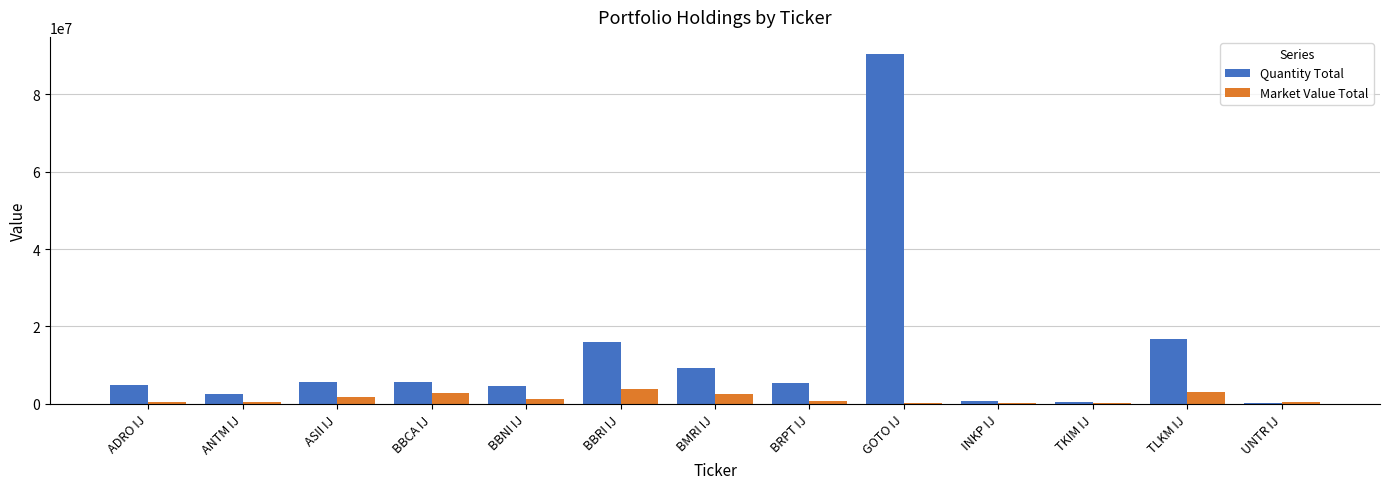

At which label is Quantity Total closest to 45321373?

TLKM IJ